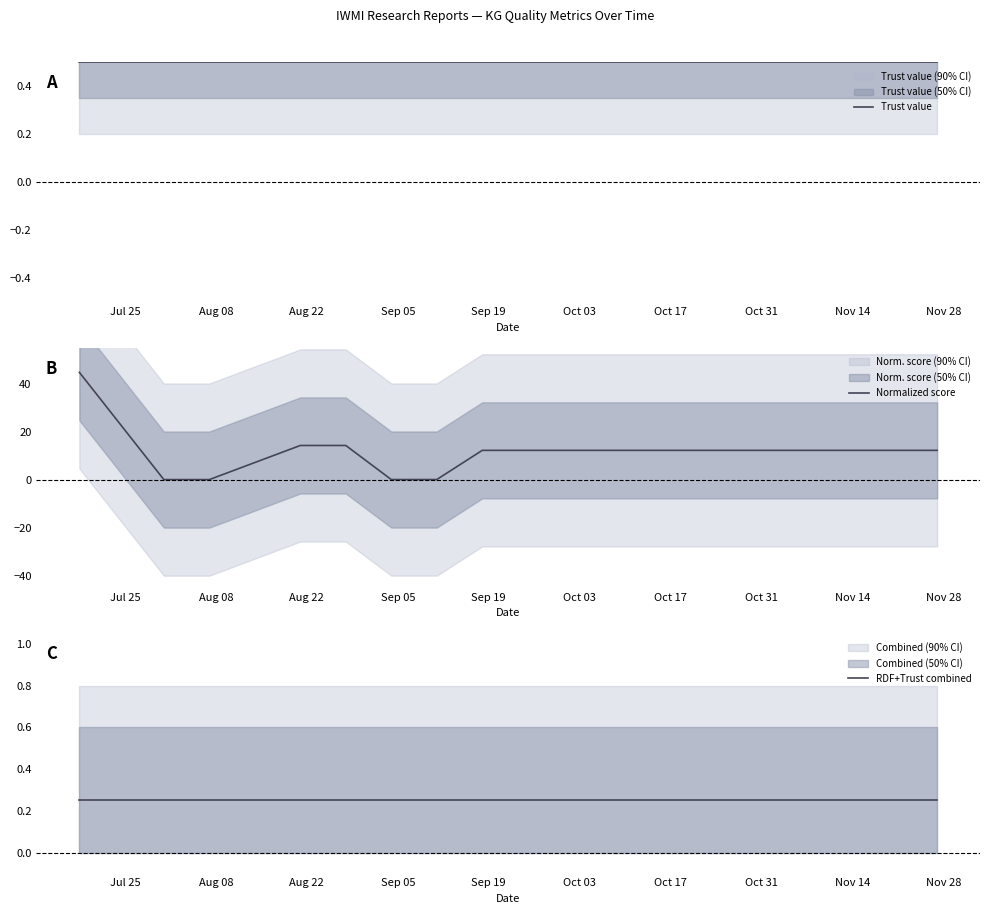

What is the value of the Trust value point at the 12th from the left?

0.5